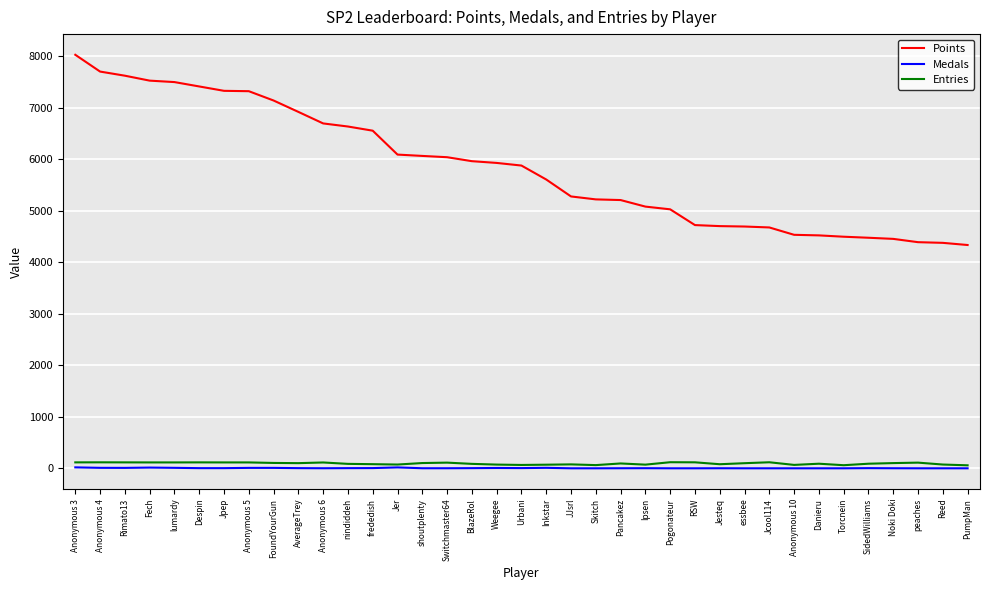

True or false: Medals and Points cross at least once.

False